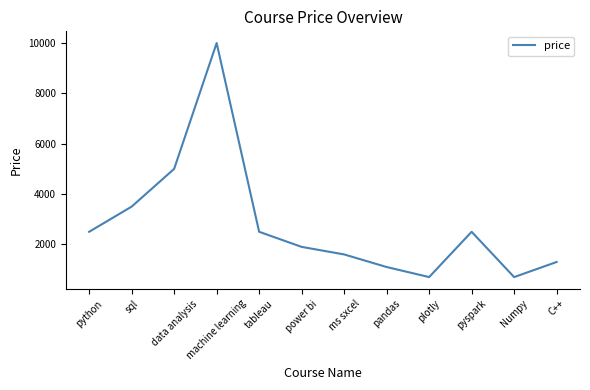

What is the change in value from data analysis to Numpy?

-4300